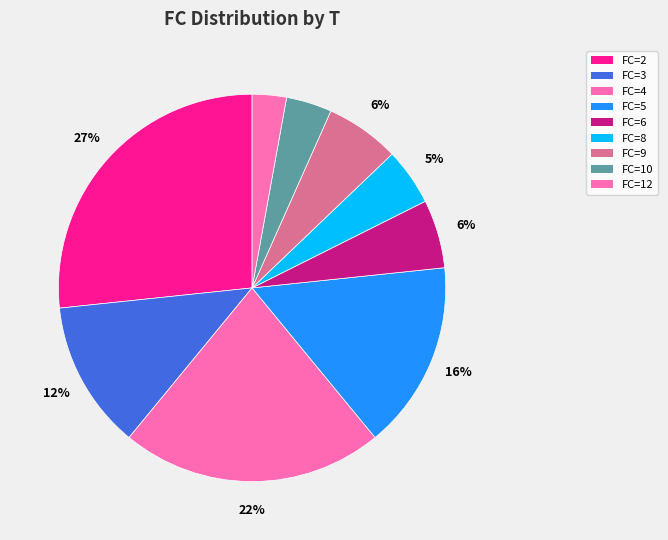

To the nearest percent, what is the difference between the largest and smallest slice percentages?

24%